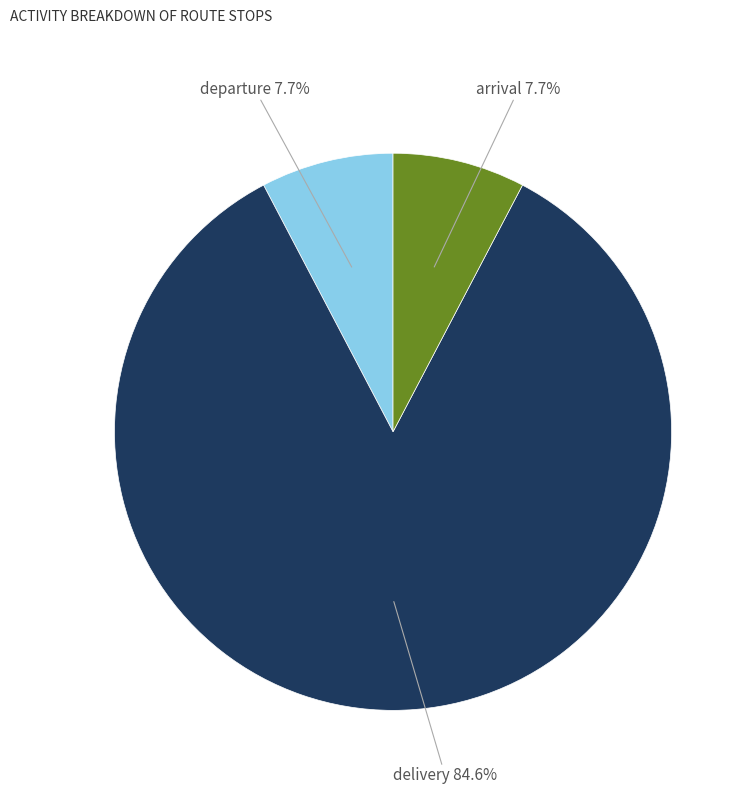

What is the largest slice in the pie chart?

delivery